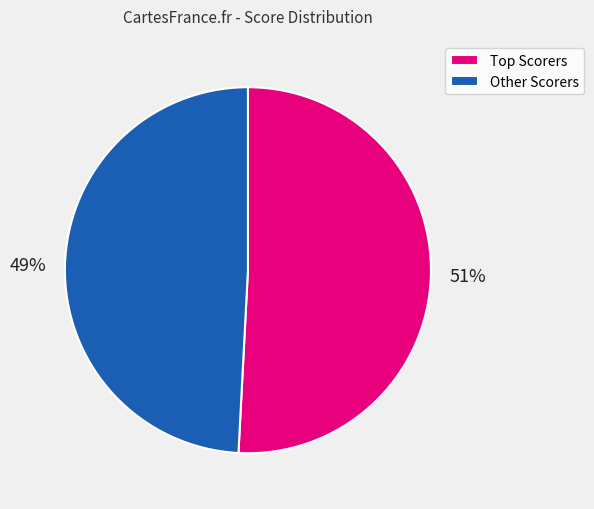

Is there any slice that represents more than half of the pie?

Yes